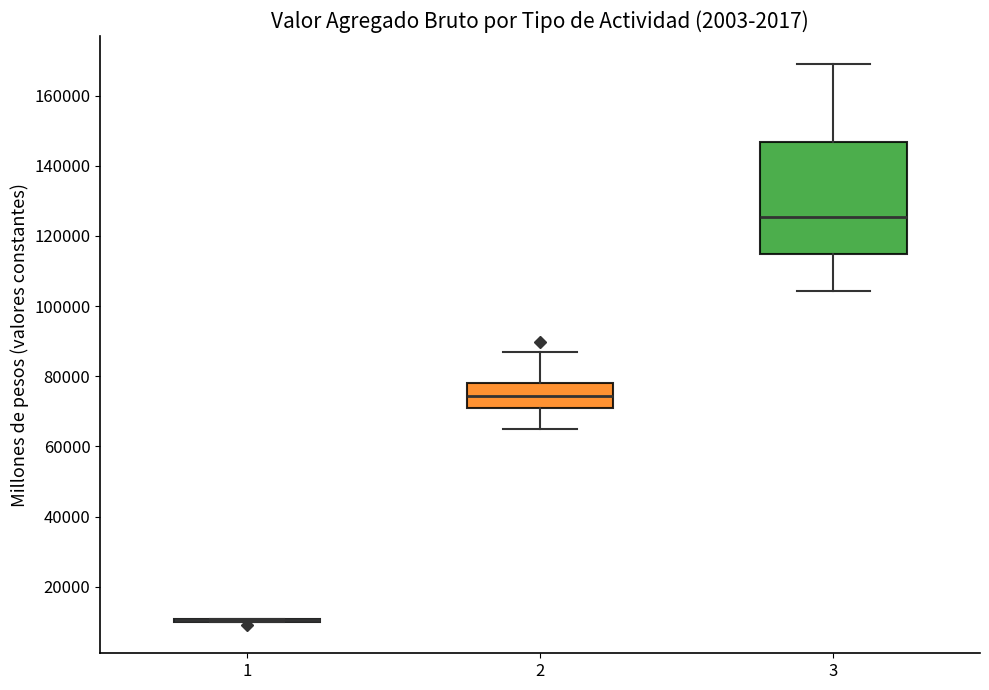

Reading left to right, read every box against the y-axis: the position of its median line, the range the box covers, and the ends of its whiskers. The values are not printed on the chart, so give them approximately, as read against the axis.

1: box collapsed to a line at 10000, whiskers 10000 to 10000
2: median 74000, box 70000 to 78000, whiskers 66000 to 86000
3: median 126000, box 114000 to 146000, whiskers 104000 to 170000